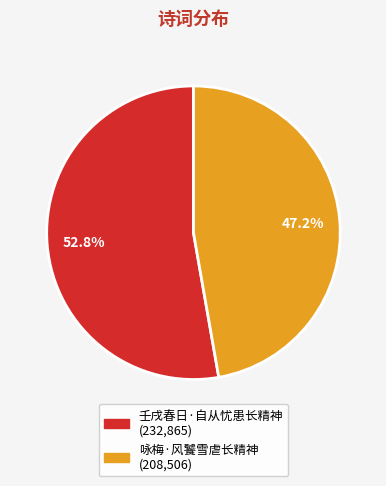

Is there a majority slice in this chart?

Yes